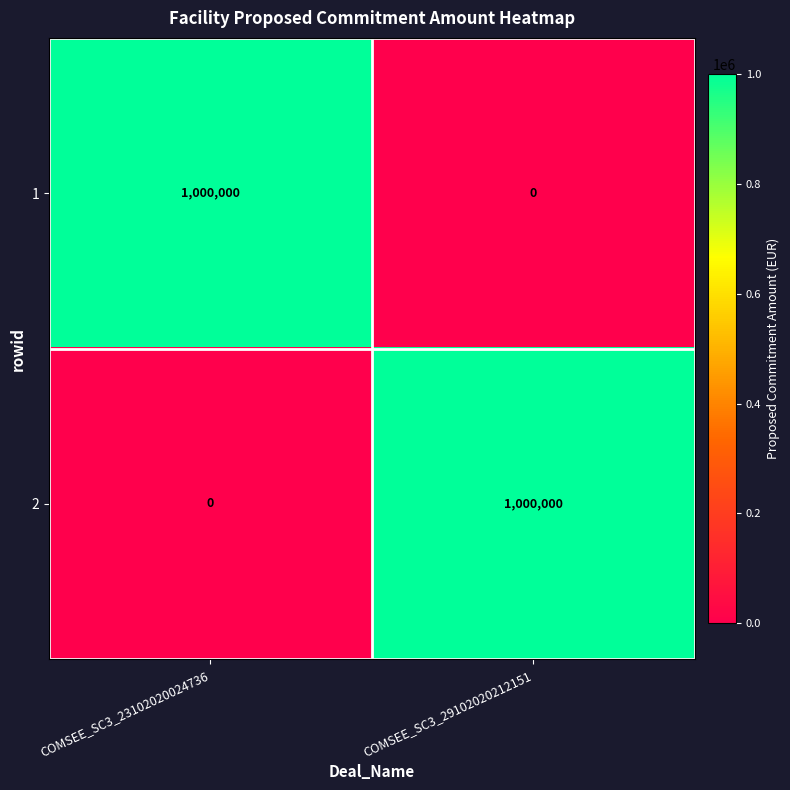

At which label does 2 reach its minimum?

COMSEE_SC3_23102020024736